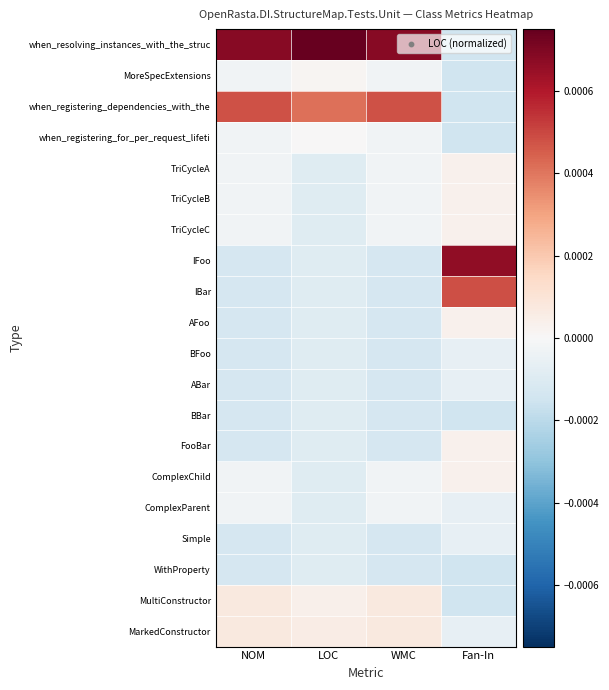

At LOC, list the series in order from smallest to largest.

TriCycleA, TriCycleB, TriCycleC, IFoo, IBar, AFoo, BFoo, ABar, BBar, FooBar, ComplexChild, ComplexParent, Simple, WithProperty, when_registering_for_per_request_lifeti, MoreSpecExtensions, MultiConstructor, MarkedConstructor, when_registering_dependencies_with_the, when_resolving_instances_with_the_struc